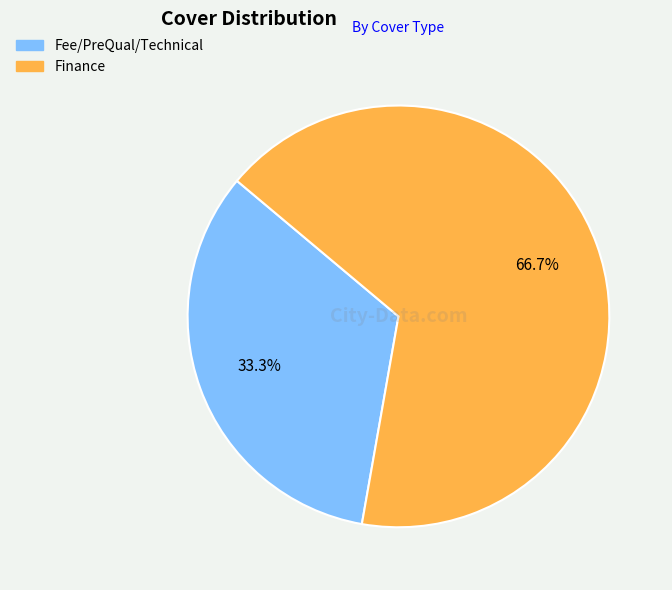

What is the total percentage of Fee/PreQual/Technical and Finance?

100.0%